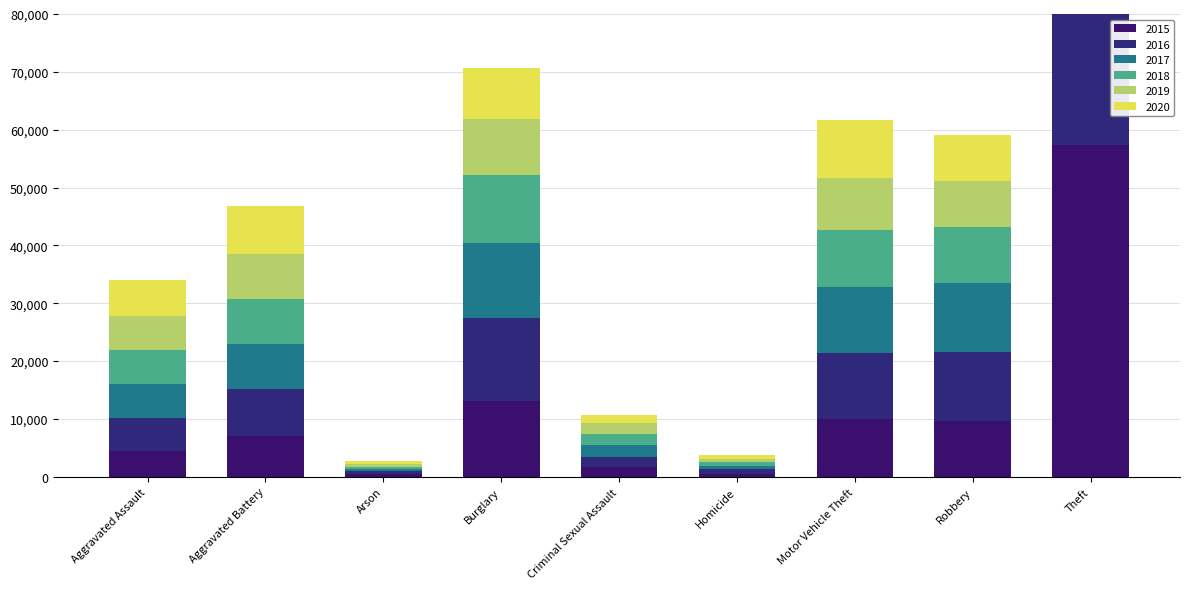

Count the number of data series in this chart.

6